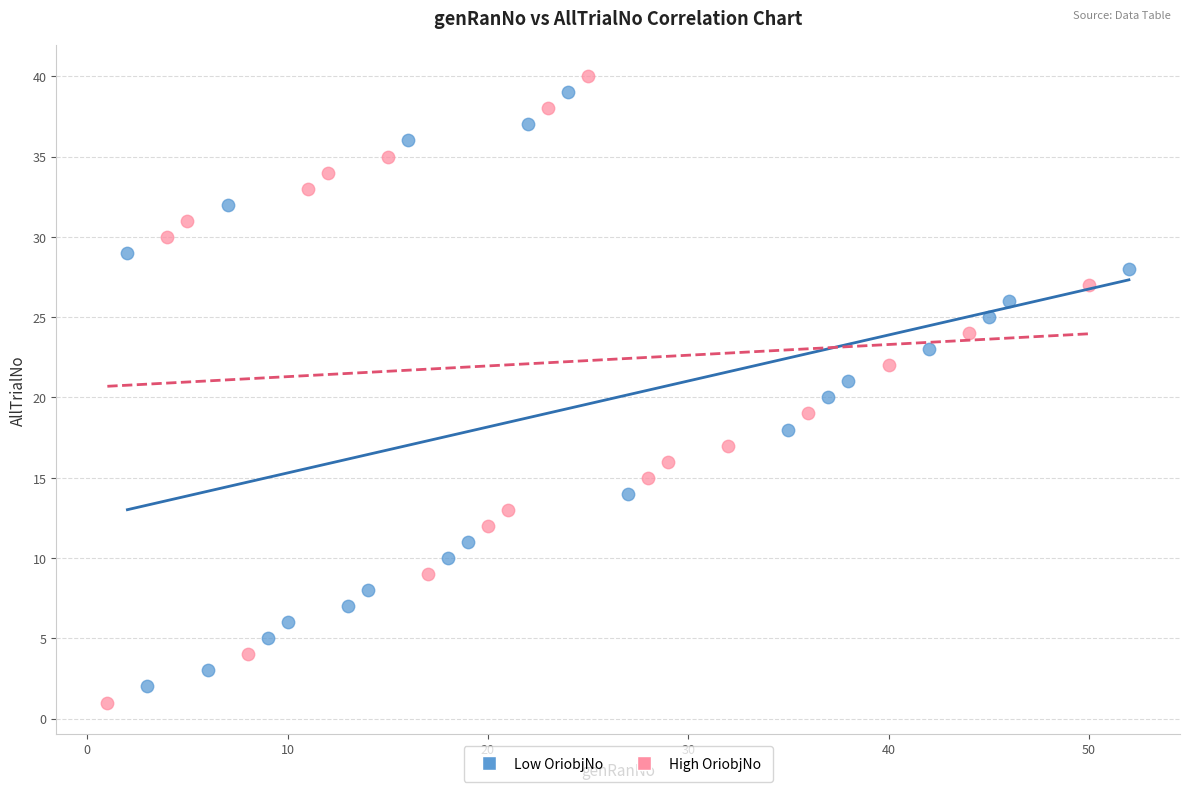

Which series contains the lowest Y value?

High OriobjNo